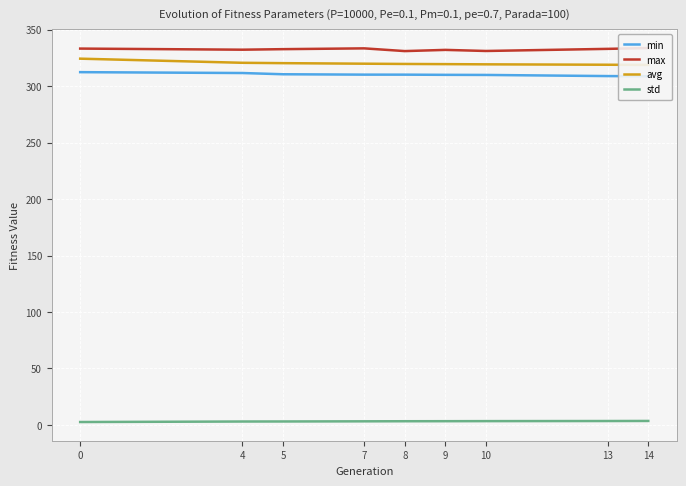

What is the value of the min point at the 4th from the left?

310.2